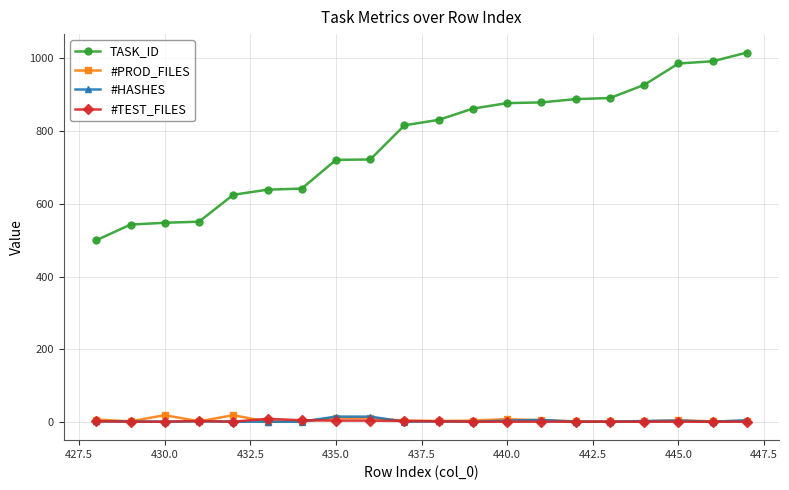

At how many categories does at least one series exceed 69?

20